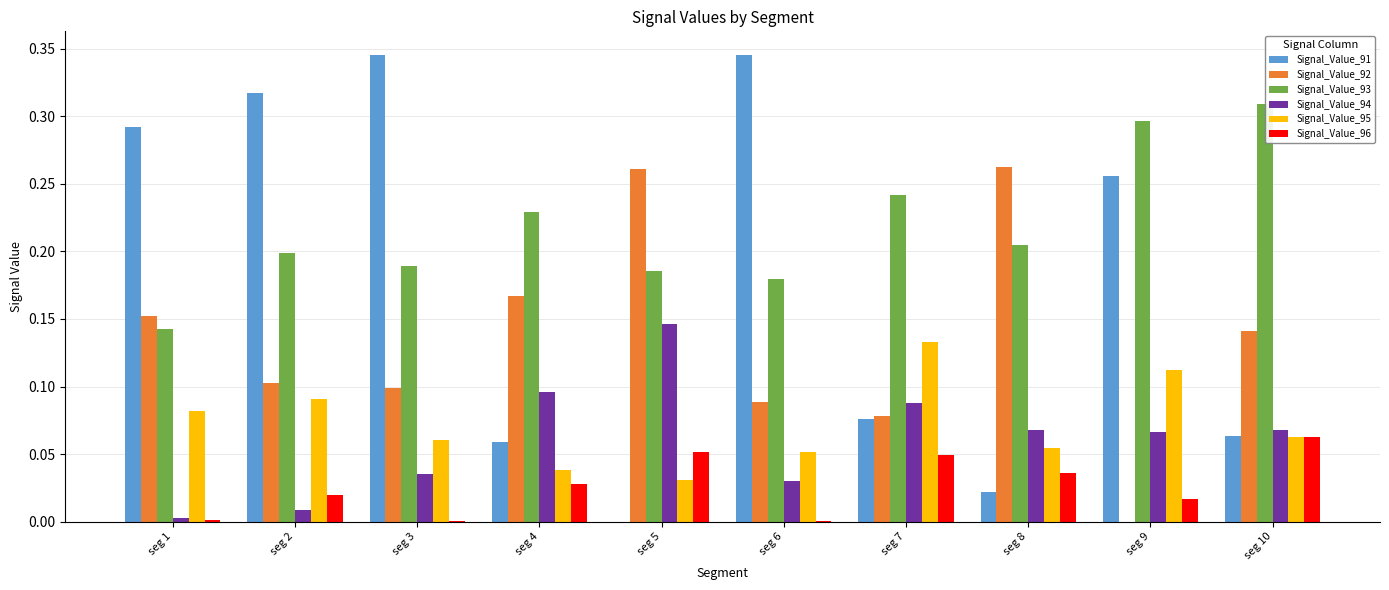

Is it true that Signal_Value_93 equals 0.1 at seg 8?

False